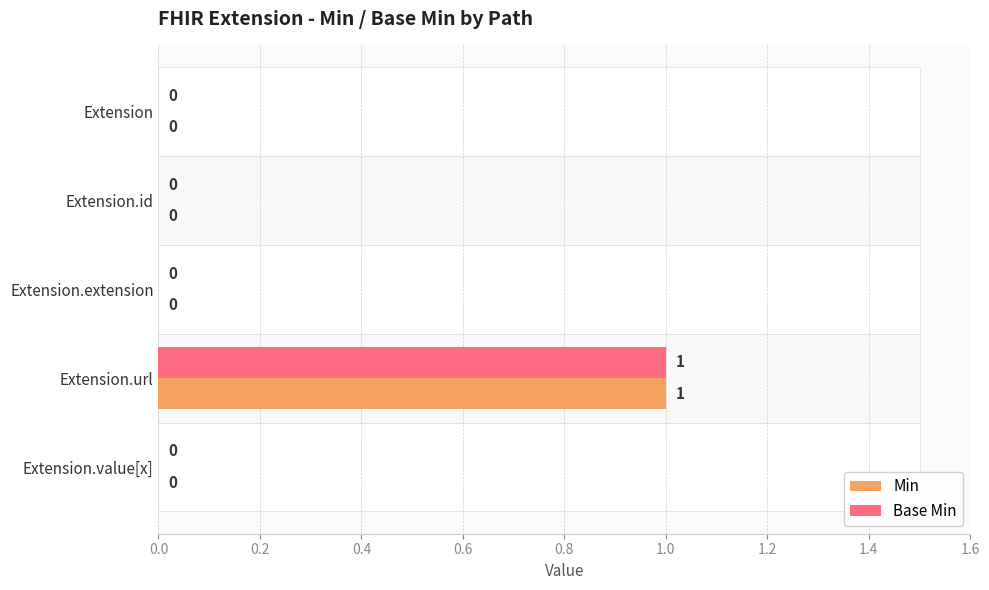

How many categories are shown in the chart?

5